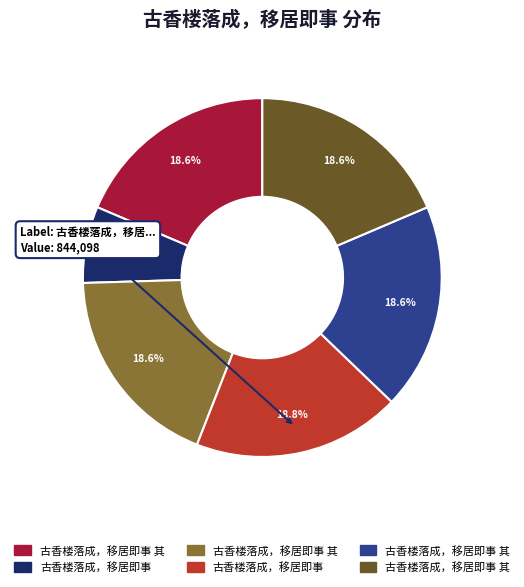

Is there any slice that represents more than half of the pie?

No